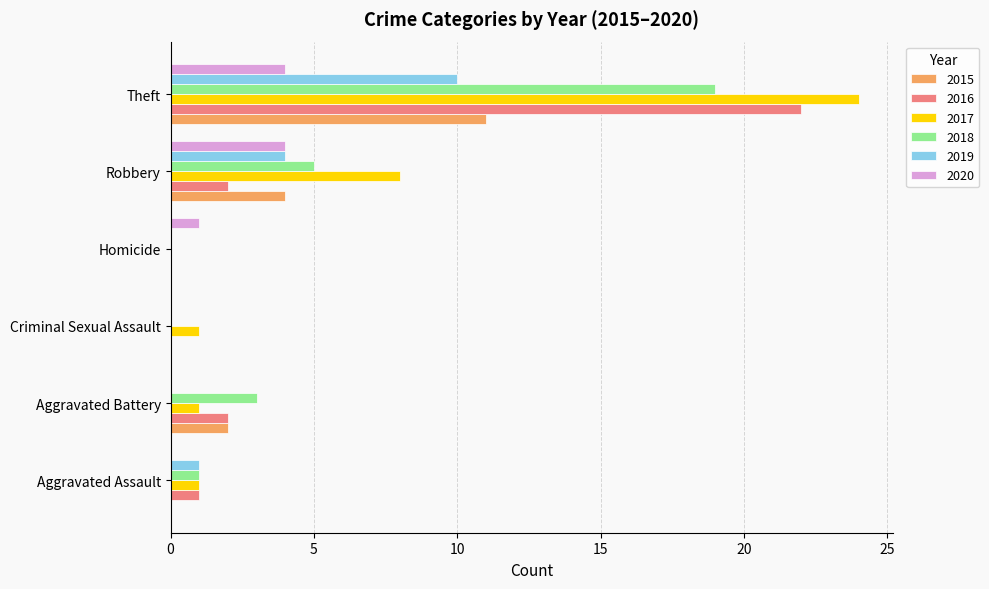

What is the sum of all 2018 values?

28